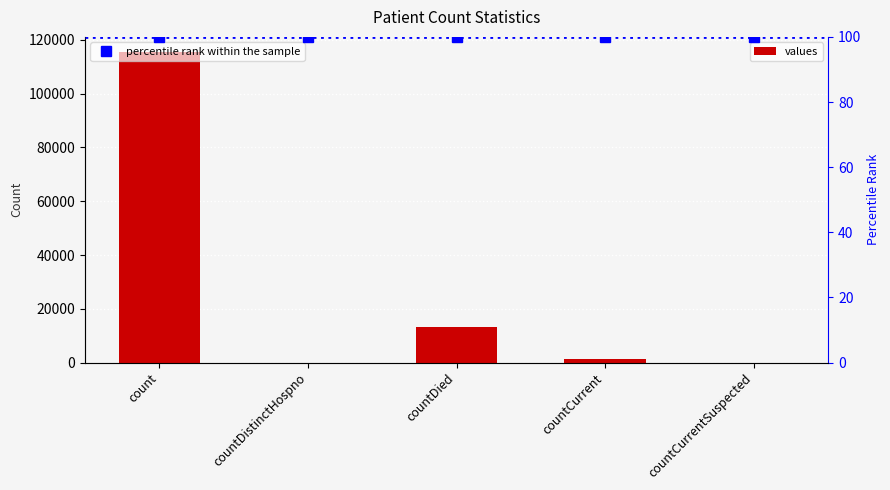

The value at countDied is 7369. True or false?

False